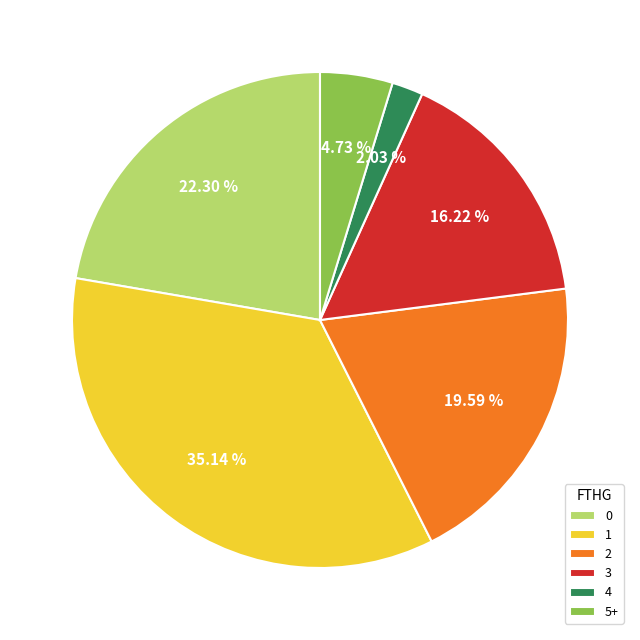

To the nearest percent, what is the average slice percentage?

17%